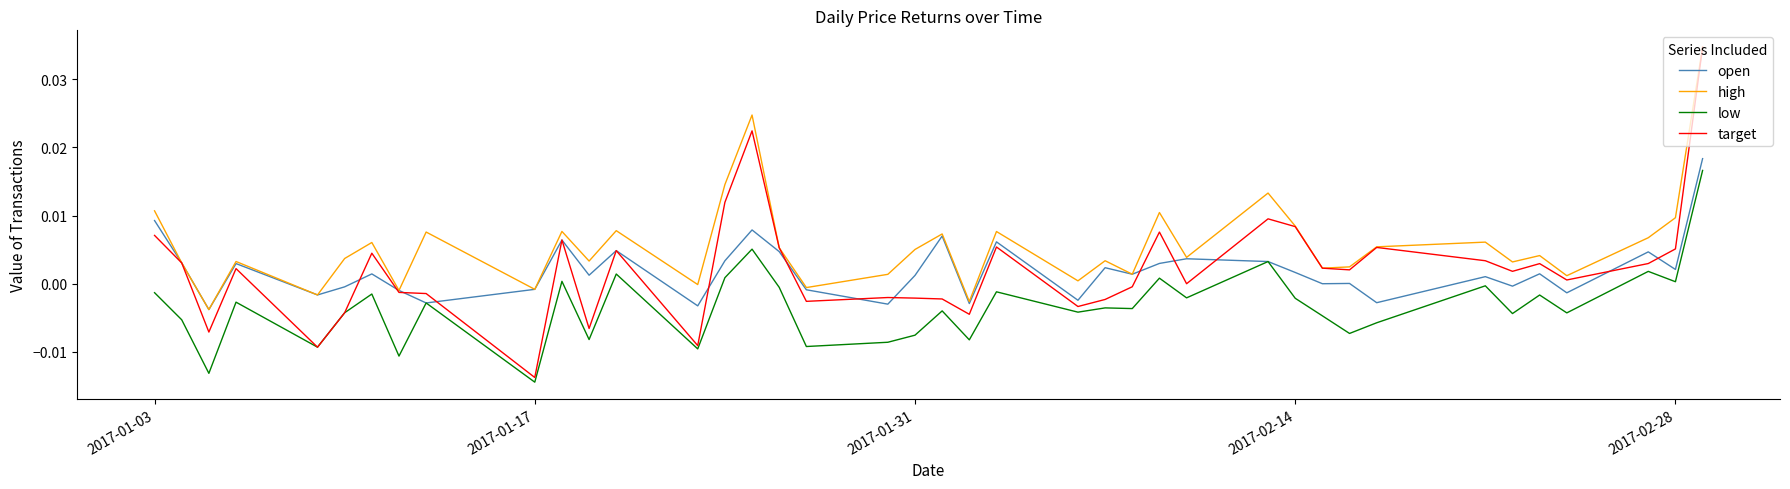

True or false: high and low cross at least once.

False